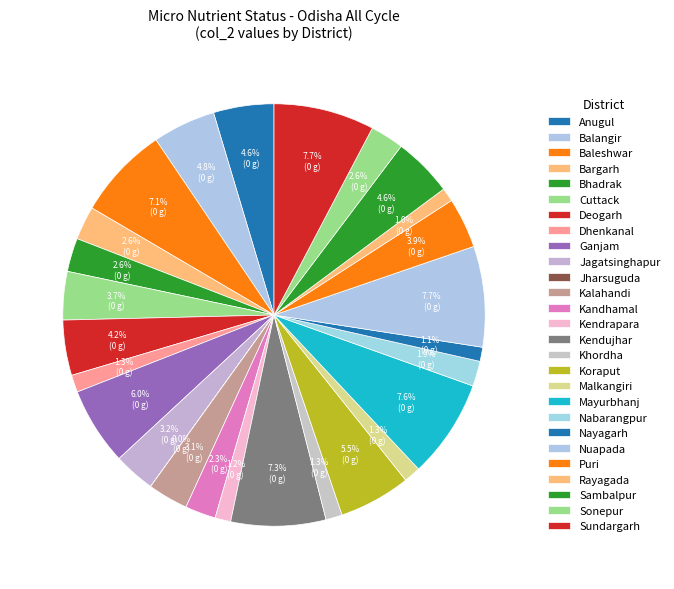

Is it true that Sonepur is 3% of the pie?

True